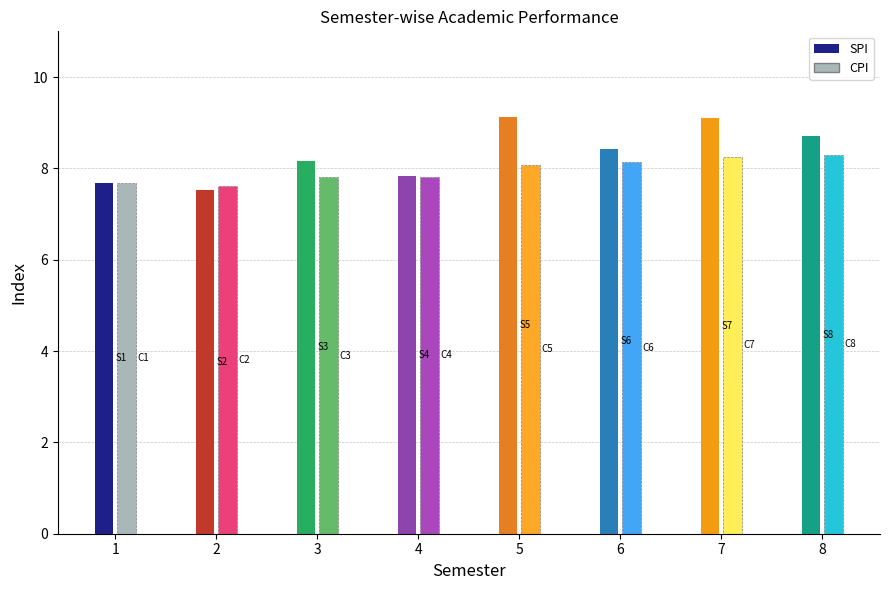

Is it true that SPI equals 7.5 at 2?

True